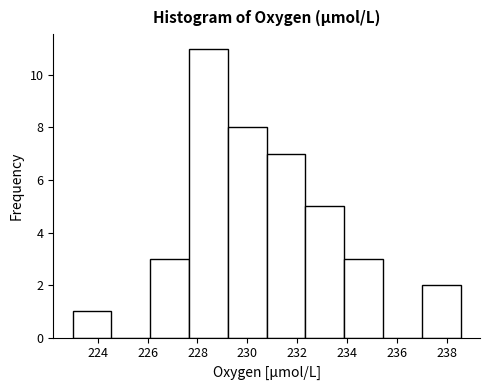

Over which range of the x-axis is the bar tallest?

227.6 to 229.2